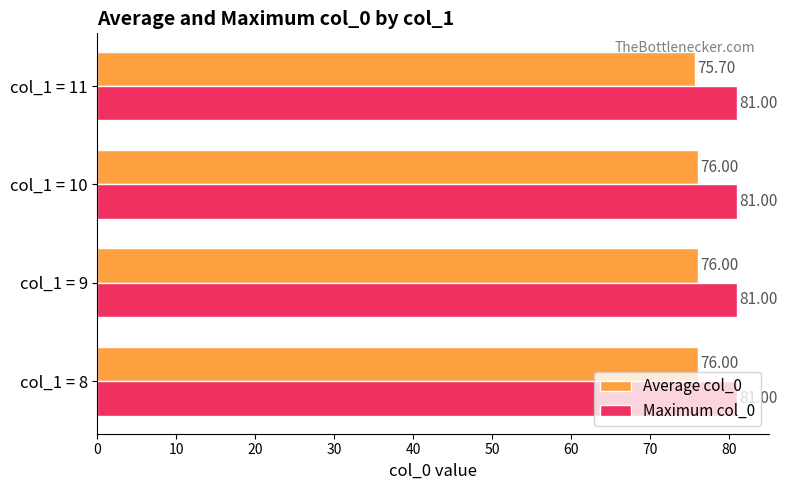

Rank the series by their average value, from lowest to highest.

Average col_0, Maximum col_0